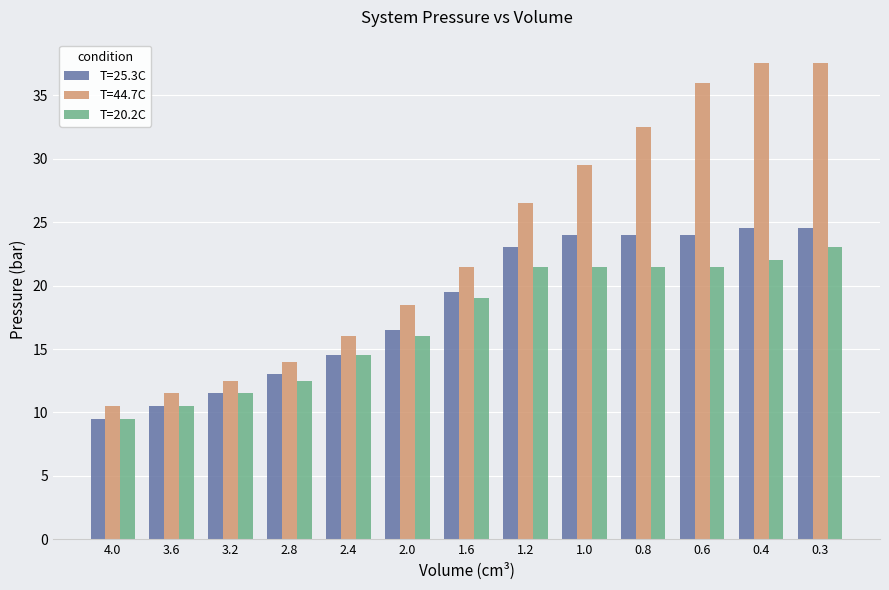

Which category has the lowest value in the T=25.3C series?

4.0